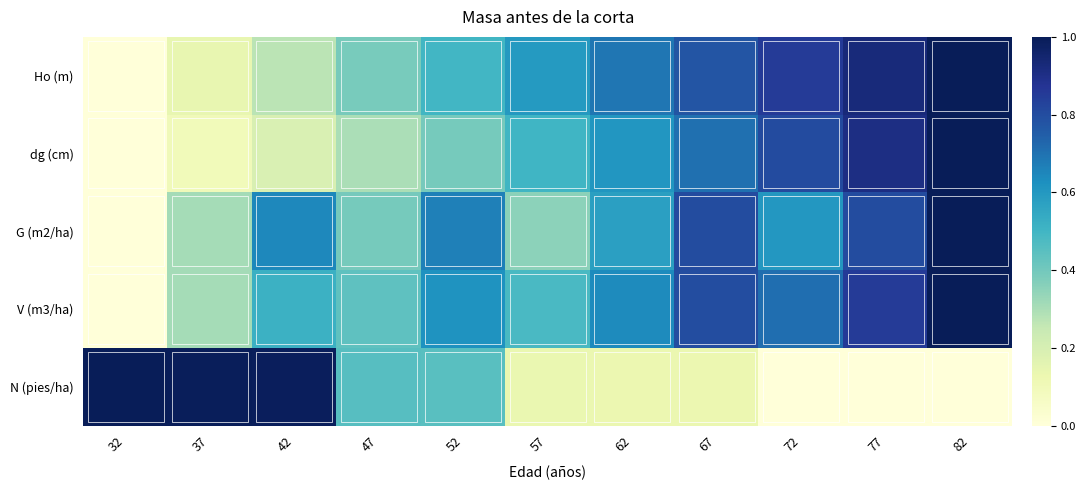

At 67, list the series in order from largest to smallest.

G (m2/ha), V (m3/ha), Ho (m), dg (cm), N (pies/ha)